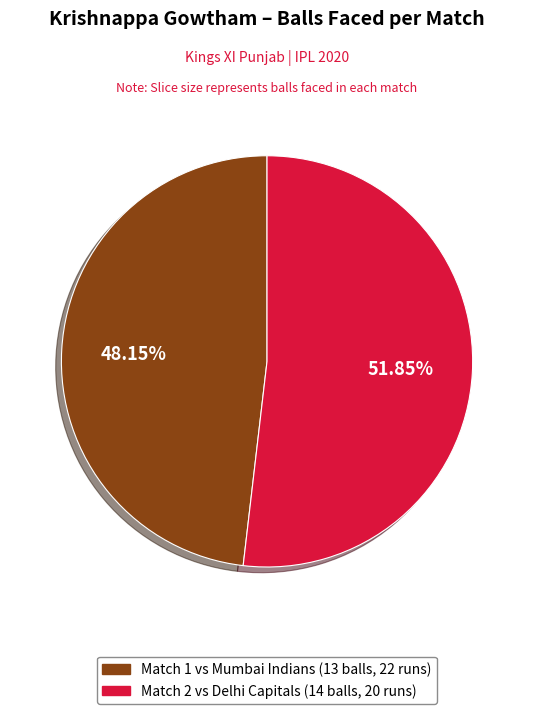

To the nearest percent, what is the average slice percentage?

50%